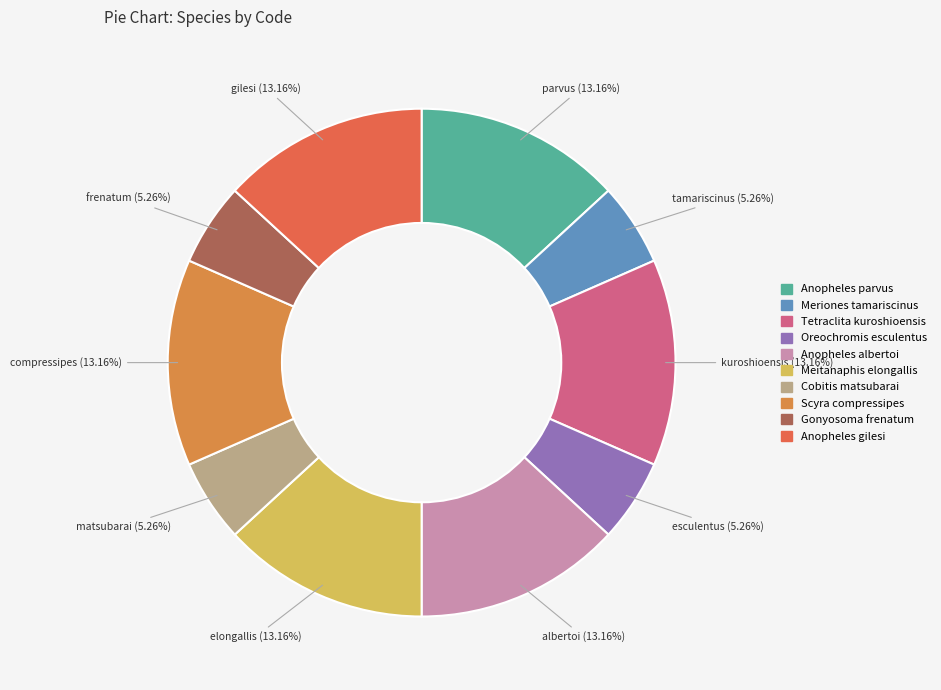

Is there a majority slice in this chart?

No